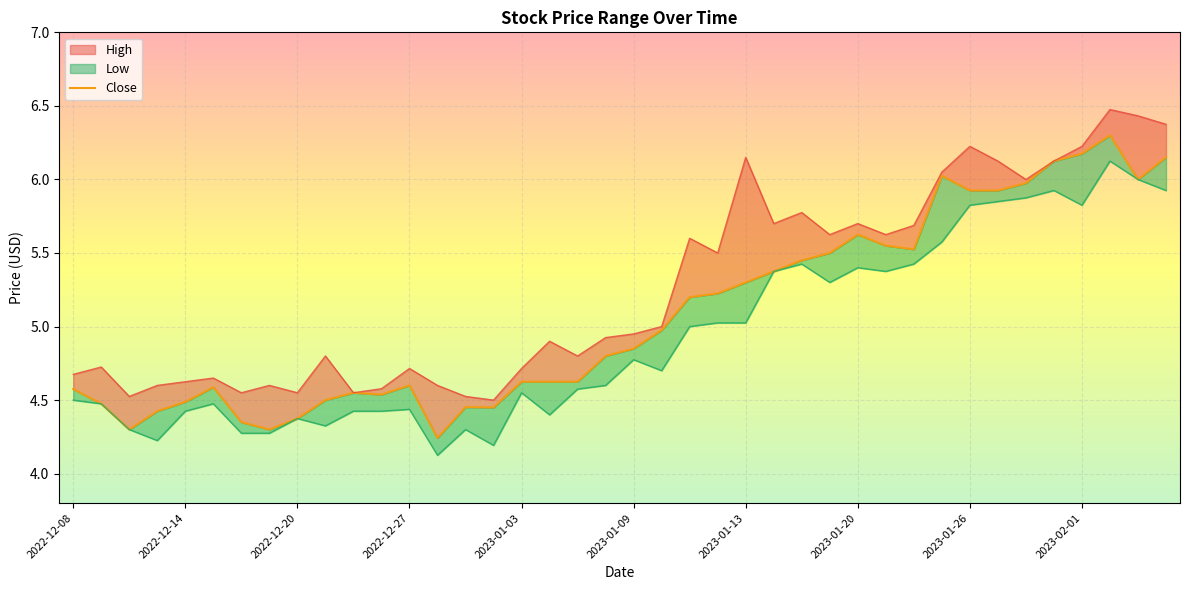

How many interior local valleys does the Close series have?

7